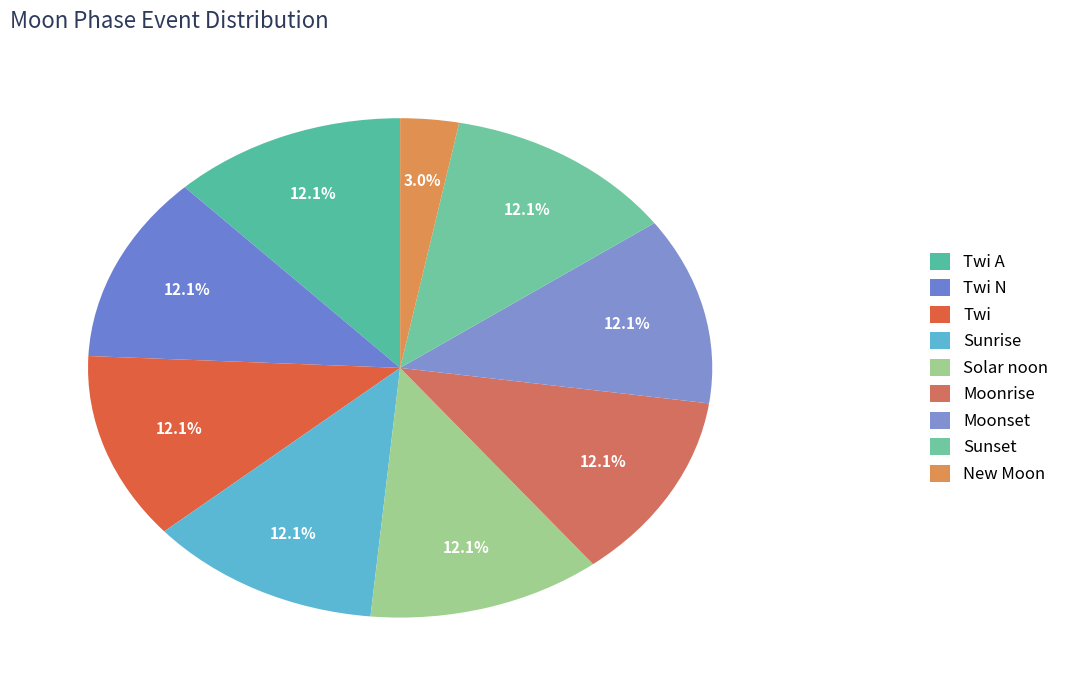

To the nearest percent, what is the average slice percentage?

11%